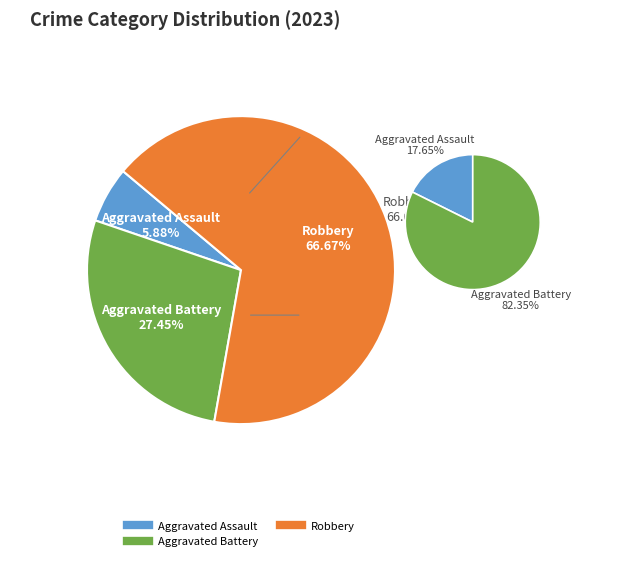

What is the total percentage of Robbery and Aggravated Battery?

94.1%